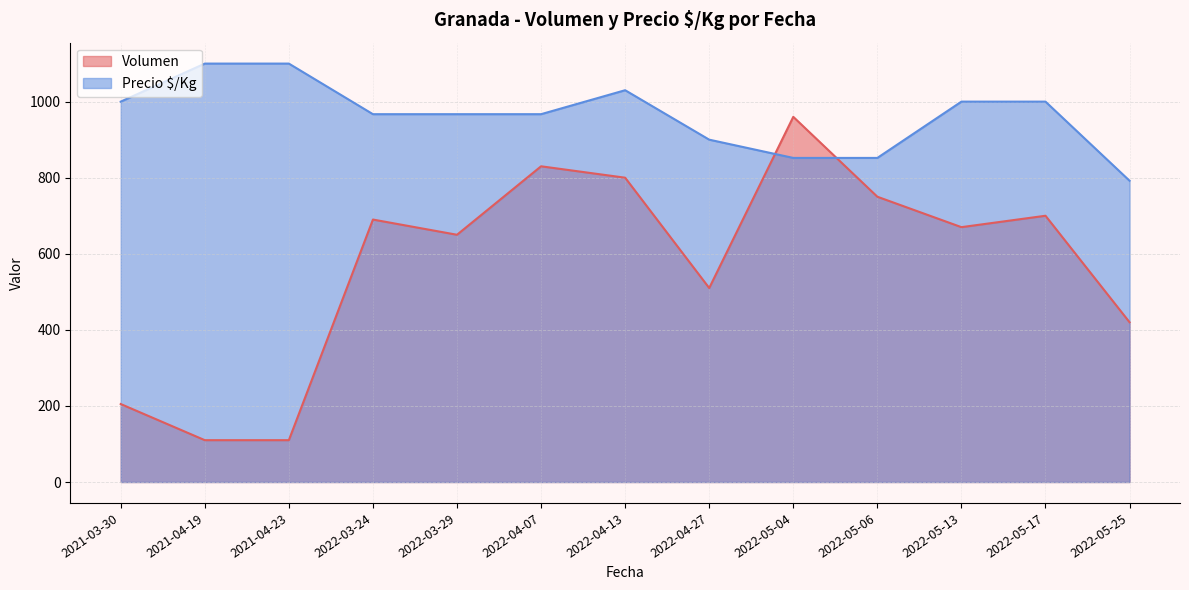

Which category has the highest value in the Volumen series?

2022-05-04